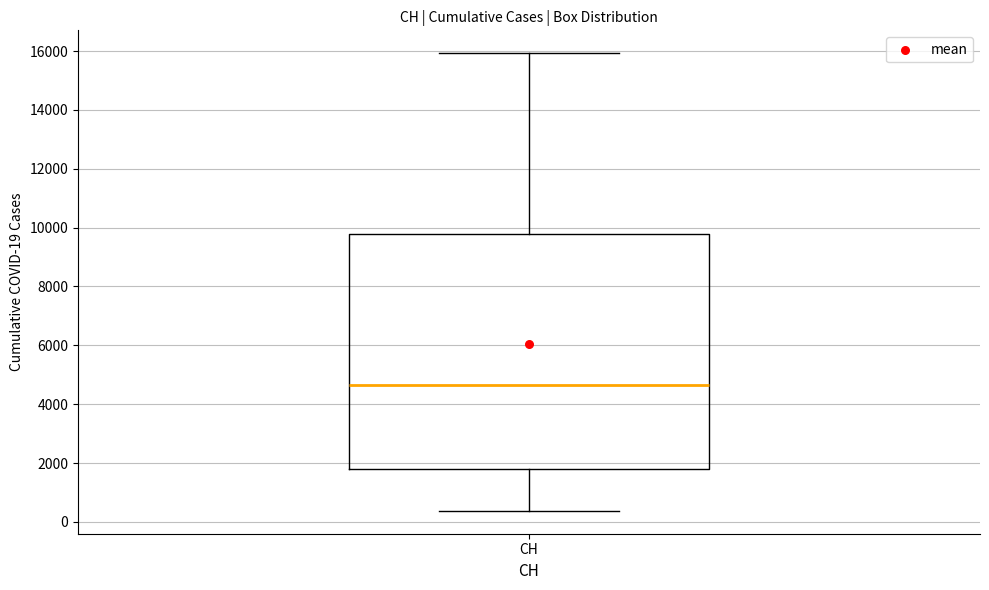

Where is the lower edge of the box for CH on the y-axis? The values are not printed on the chart, so give them approximately, as read against the axis.

1800